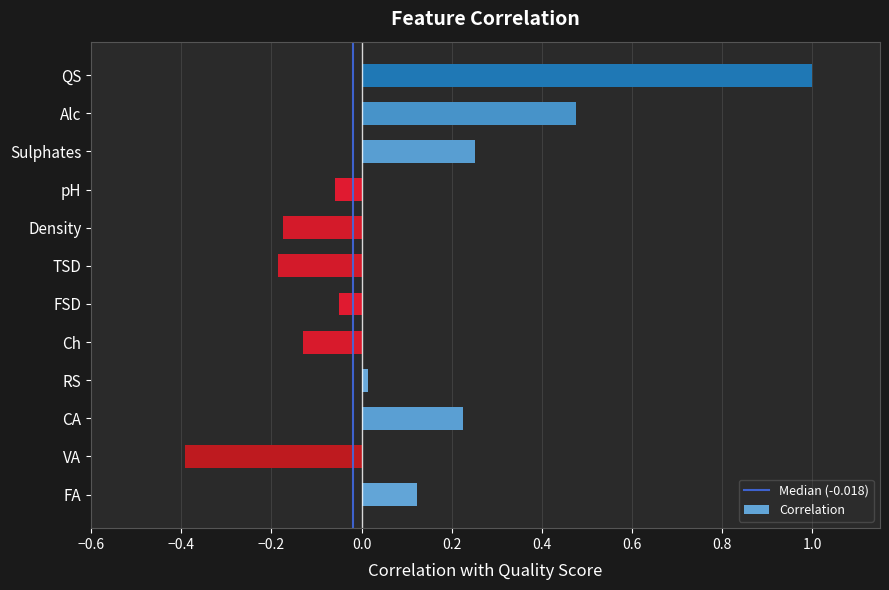

What is the sum of all values?

1.1